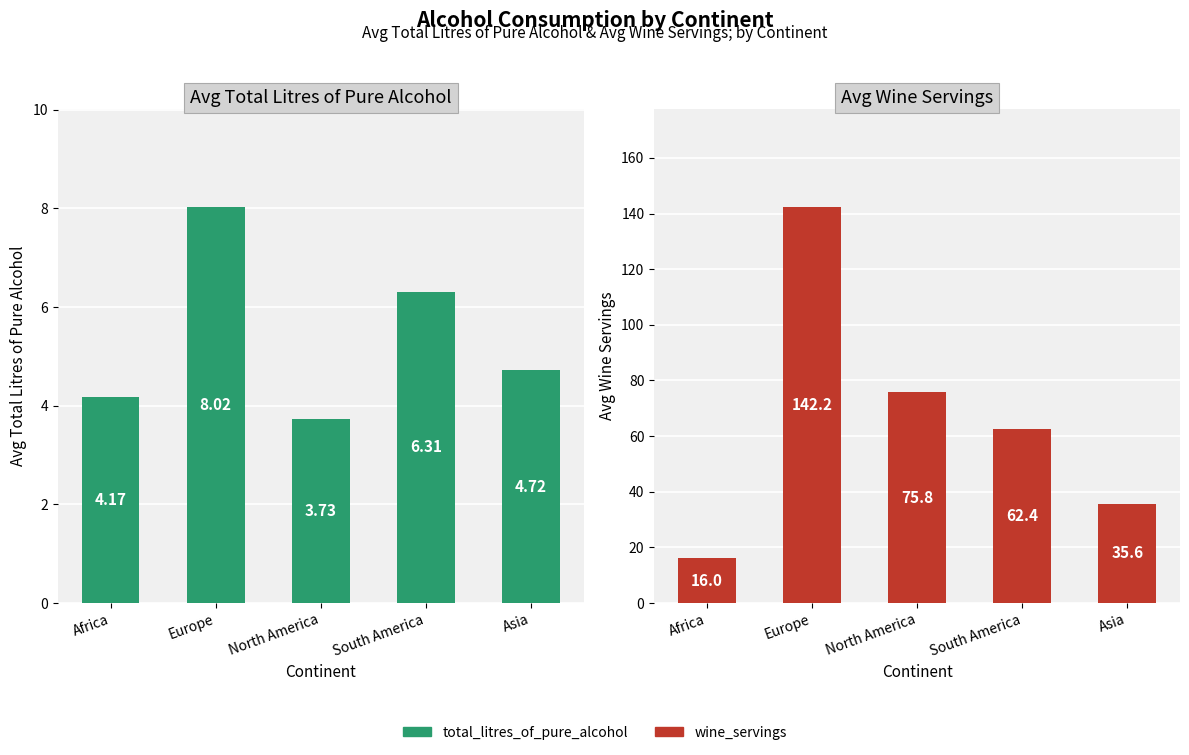

What is the sum of the total_litres_of_pure_alcohol values at Asia and North America?

8.4